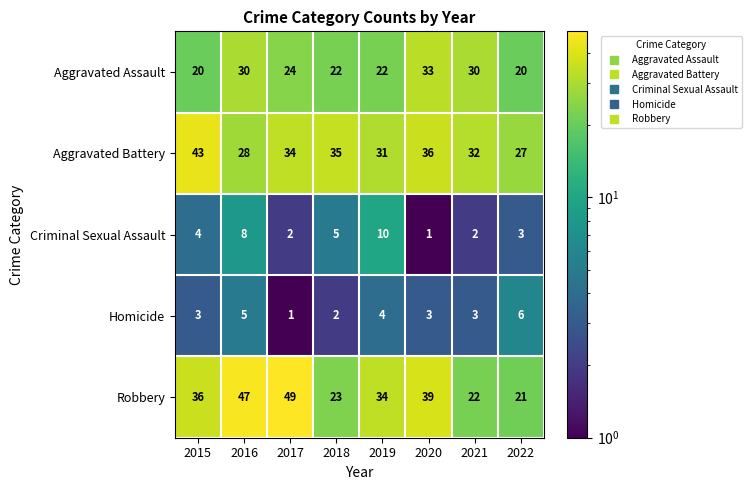

Count the number of categories in the chart.

8